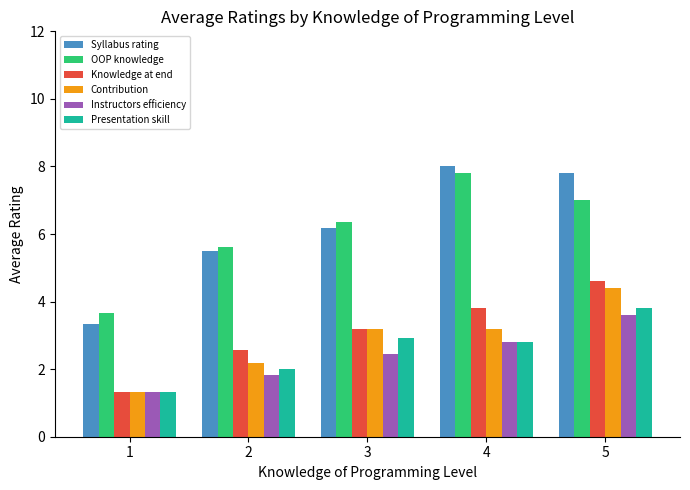

List the series in order of their peak value, lowest first.

Instructors efficiency, Presentation skill, Contribution, Knowledge at end, OOP knowledge, Syllabus rating